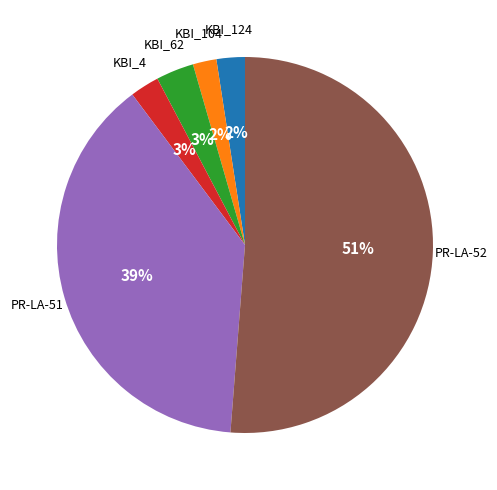

Count the number of slices in the pie.

6